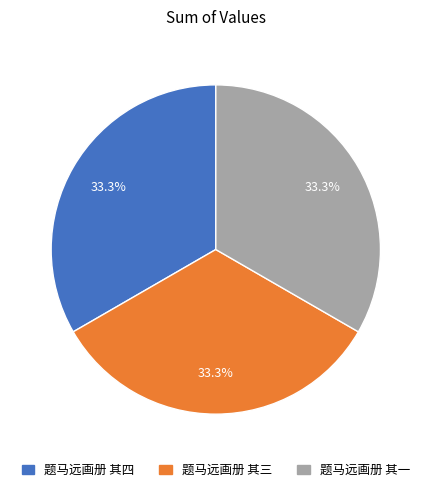

What is the ratio of the value at 题马远画册 其四 to the value at 题马远画册 其一?

1.0